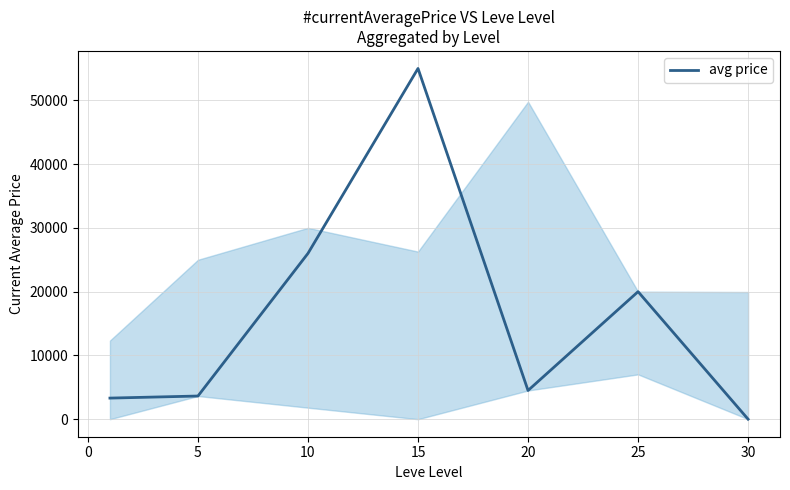

What is the maximum value shown in the chart?

55000.0